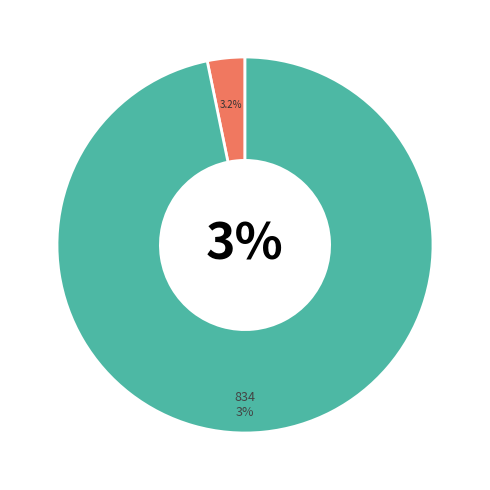

Count the number of slices in the pie.

2